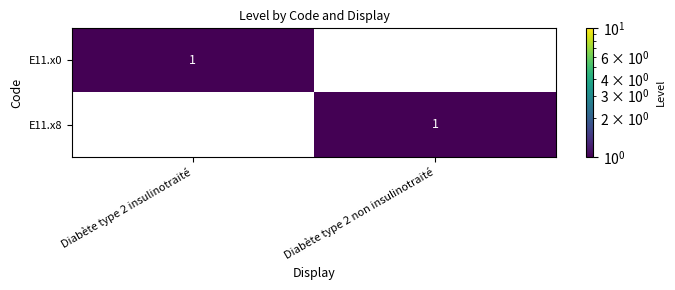

Reading left to right, transcribe all the data shown in this chart.

E11.x0: 1	0
E11.x8: 0	1